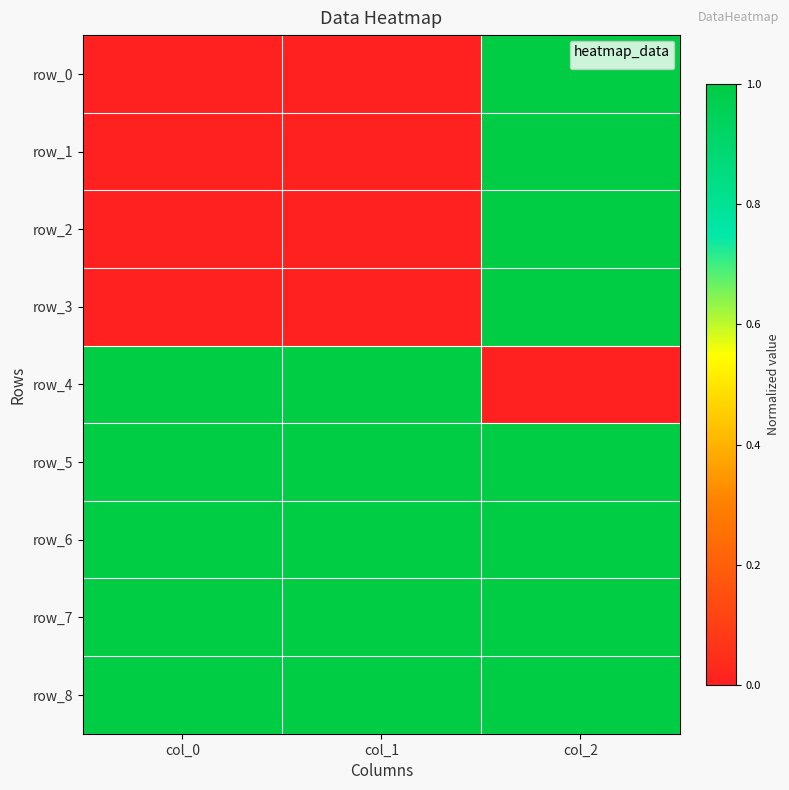

Count the row_2 values in the range 0 to 1.

3